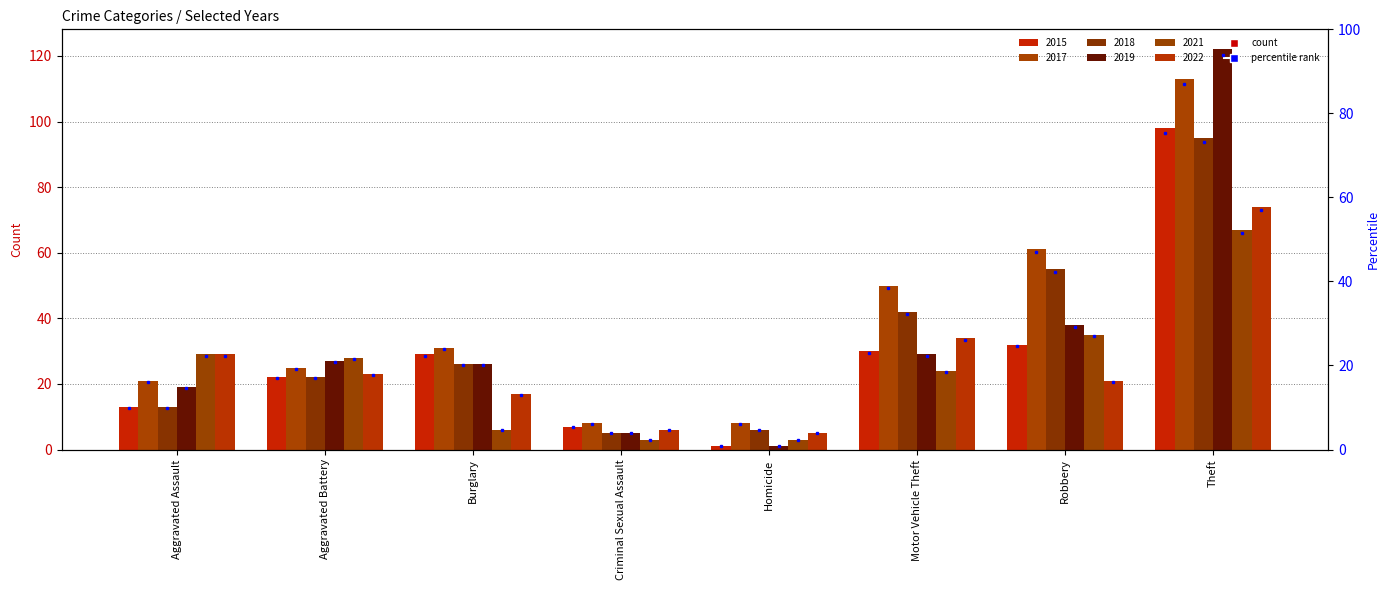

Reading left to right, what are all the values shown in this chart?

2015 pct: 10.0	16.9	22.3	5.4	0.8	23.1	24.6	75.4
2017 pct: 16.2	19.2	23.8	6.2	6.2	38.5	46.9	86.9
2018 pct: 10.0	16.9	20.0	3.8	4.6	32.3	42.3	73.1
2019 pct: 14.6	20.8	20.0	3.8	0.8	22.3	29.2	93.8
2021 pct: 22.3	21.5	4.6	2.3	2.3	18.5	26.9	51.5
2022 pct: 22.3	17.7	13.1	4.6	3.8	26.2	16.2	56.9